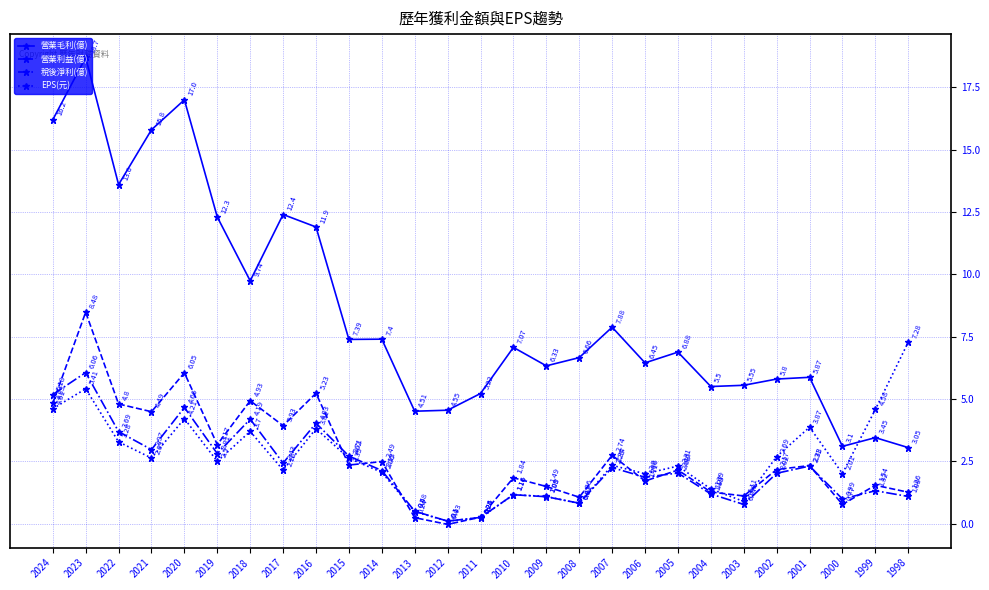

At which category does 稅後淨利(億) reach its first local peak?

2023